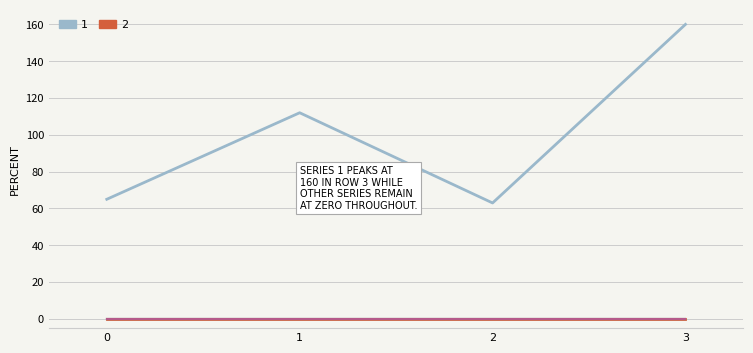

Is this an area chart (filled region under the line)?

No